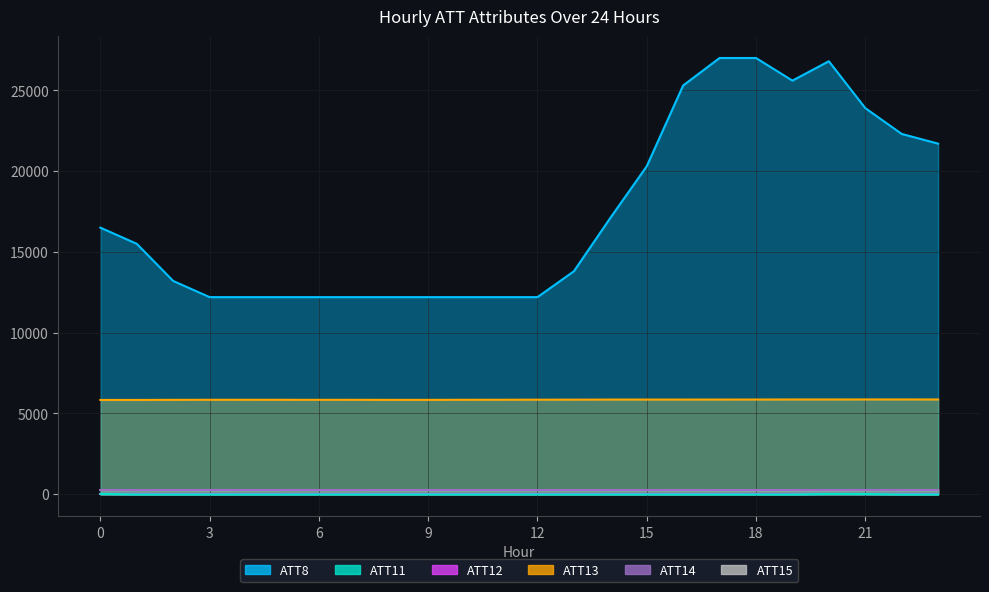

What is the sum of all ATT14 values?

6348.5